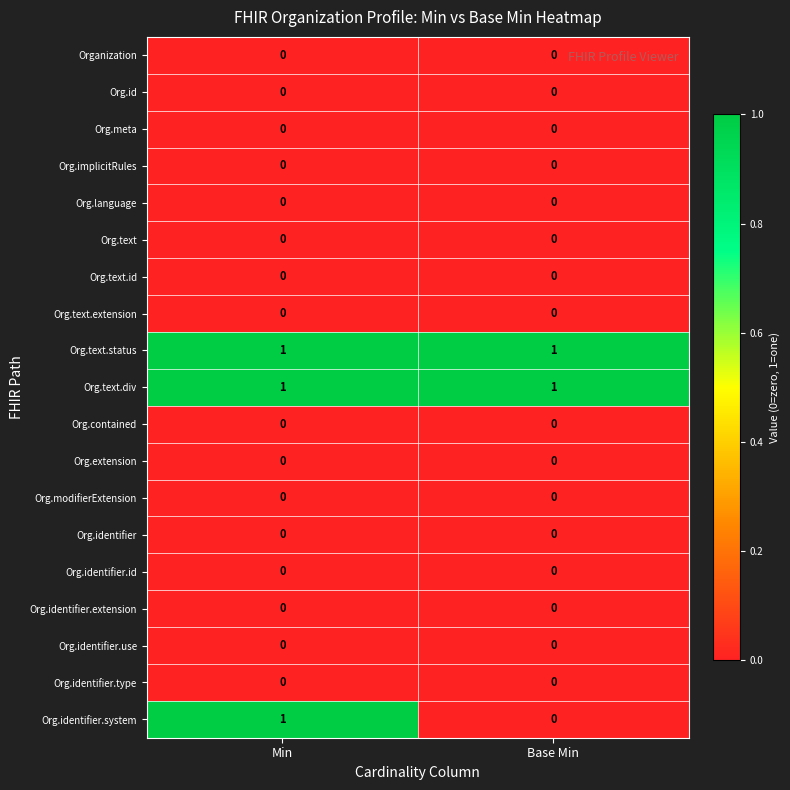

Which series changed the most between Min and Base Min?

Org.identifier.system